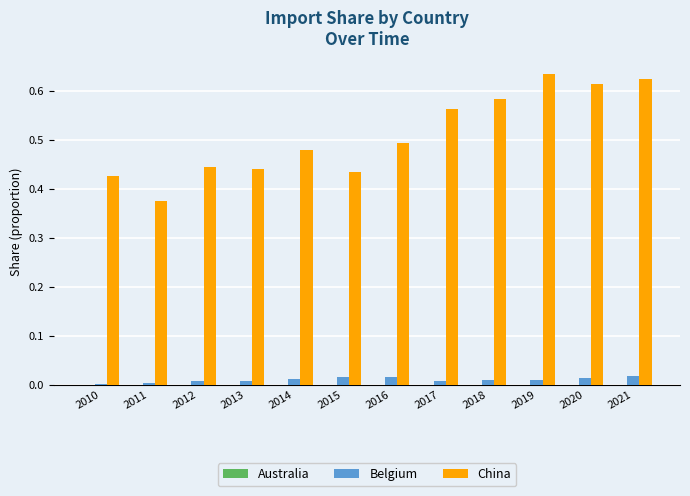

The value of China at 2010 is 0.2. True or false?

False